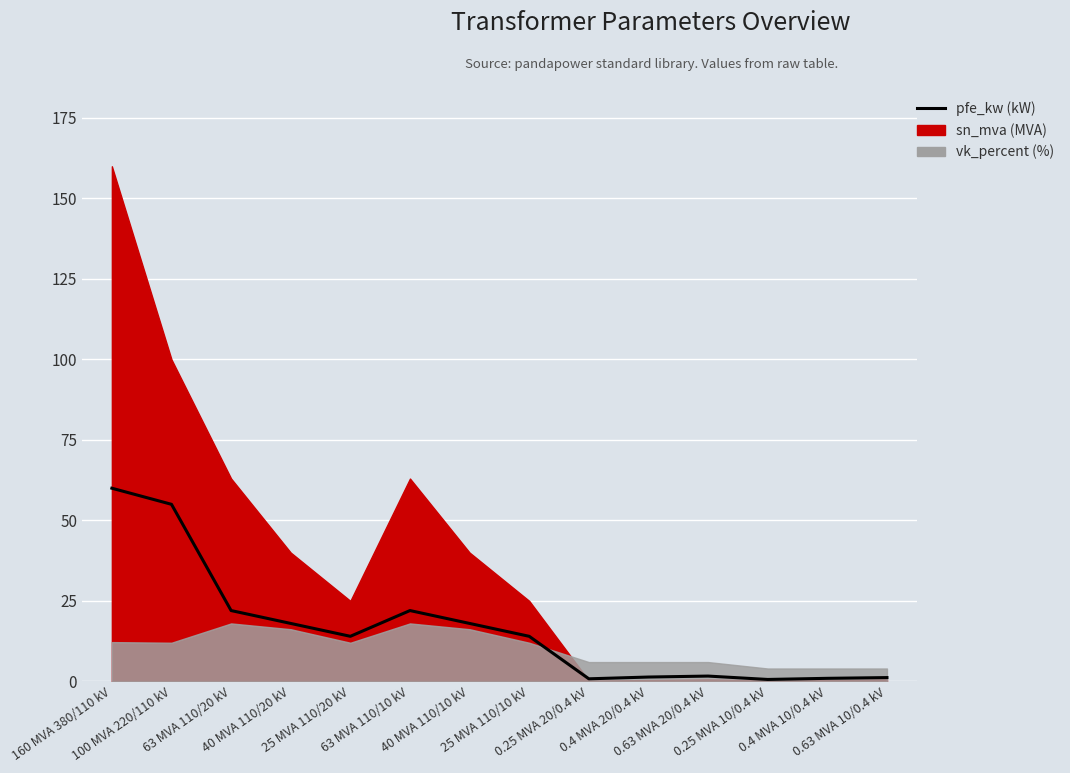

Rank the categories by value from highest to lowest.

160 MVA 380/110 kV, 100 MVA 220/110 kV, 63 MVA 110/20 kV, 63 MVA 110/10 kV, 40 MVA 110/20 kV, 40 MVA 110/10 kV, 25 MVA 110/20 kV, 25 MVA 110/10 kV, 0.63 MVA 20/0.4 kV, 0.4 MVA 20/0.4 kV, 0.63 MVA 10/0.4 kV, 0.4 MVA 10/0.4 kV, 0.25 MVA 20/0.4 kV, 0.25 MVA 10/0.4 kV